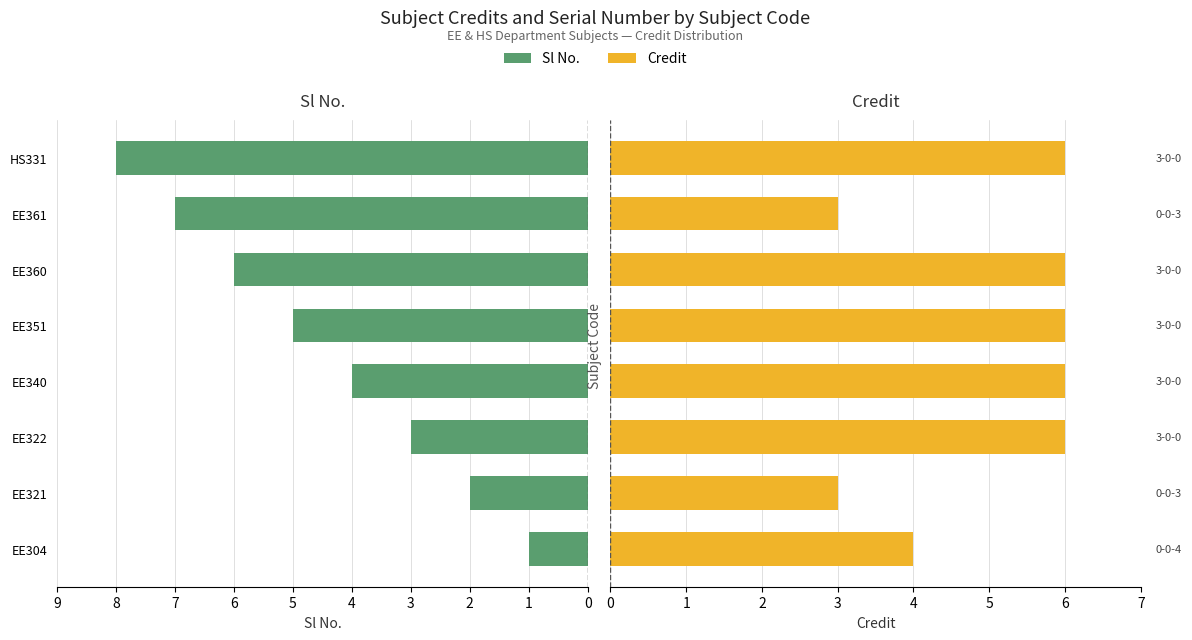

Reading right to left, transcribe all the data shown in this chart.

Sl No.: 8	7	6	5	4	3	2	1
Credit: 6	3	6	6	6	6	3	4